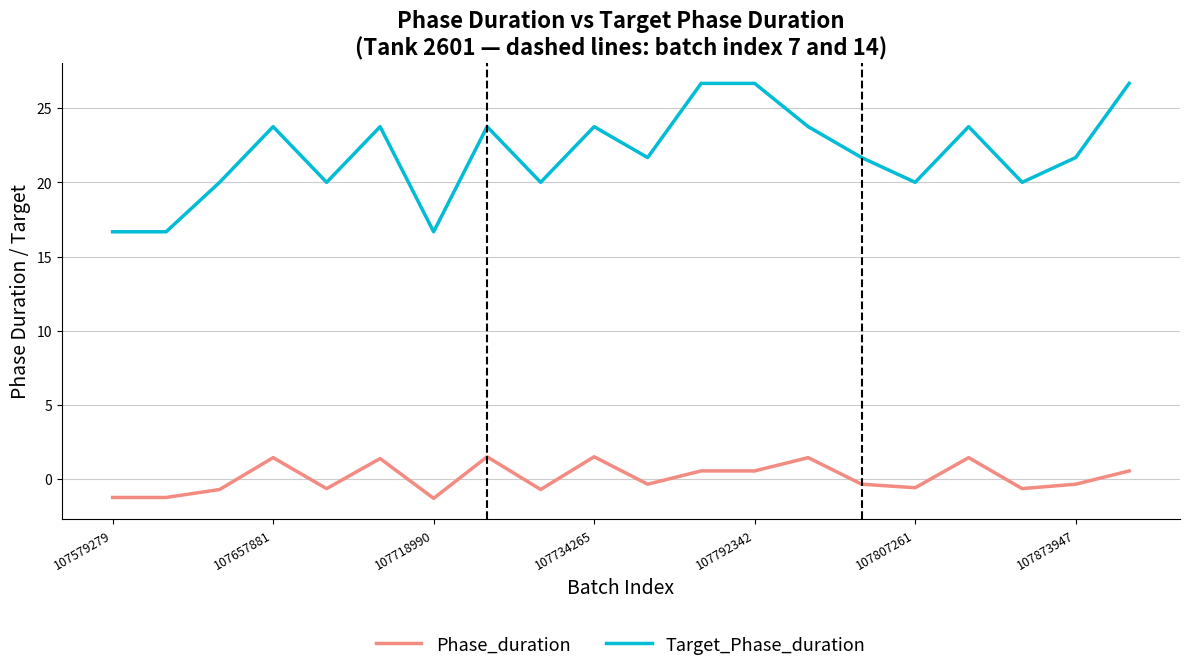

True or false: Target_Phase_duration and Phase_duration intersect in this chart.

False